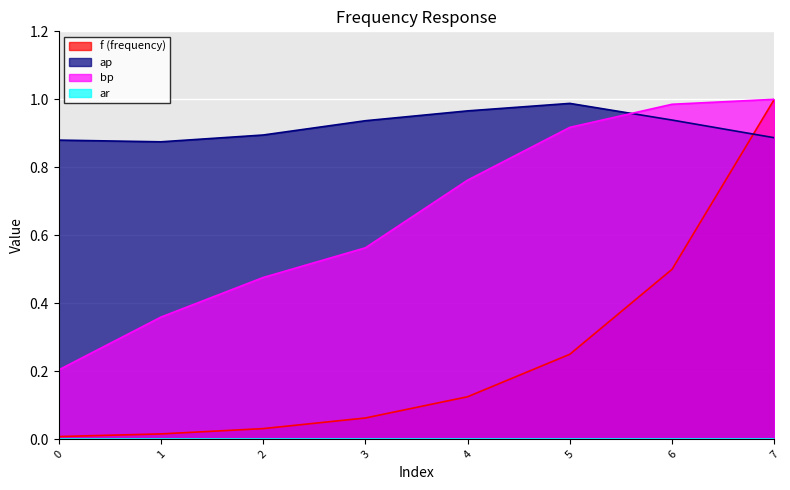

Between 1 and 3, which is larger?

3